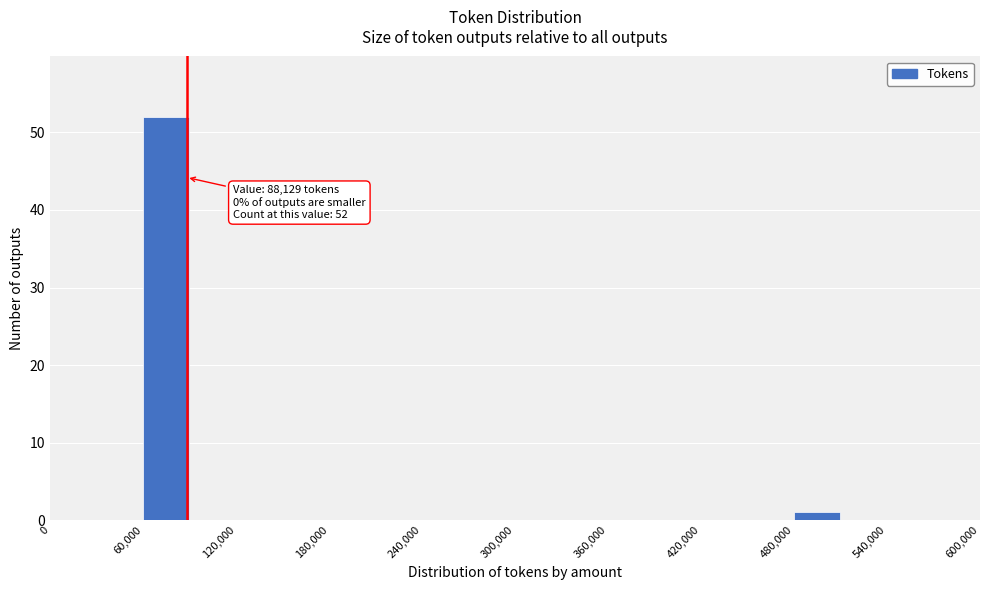

Read against the x-axis, roughly where is the centre of the tallest bar?

80000